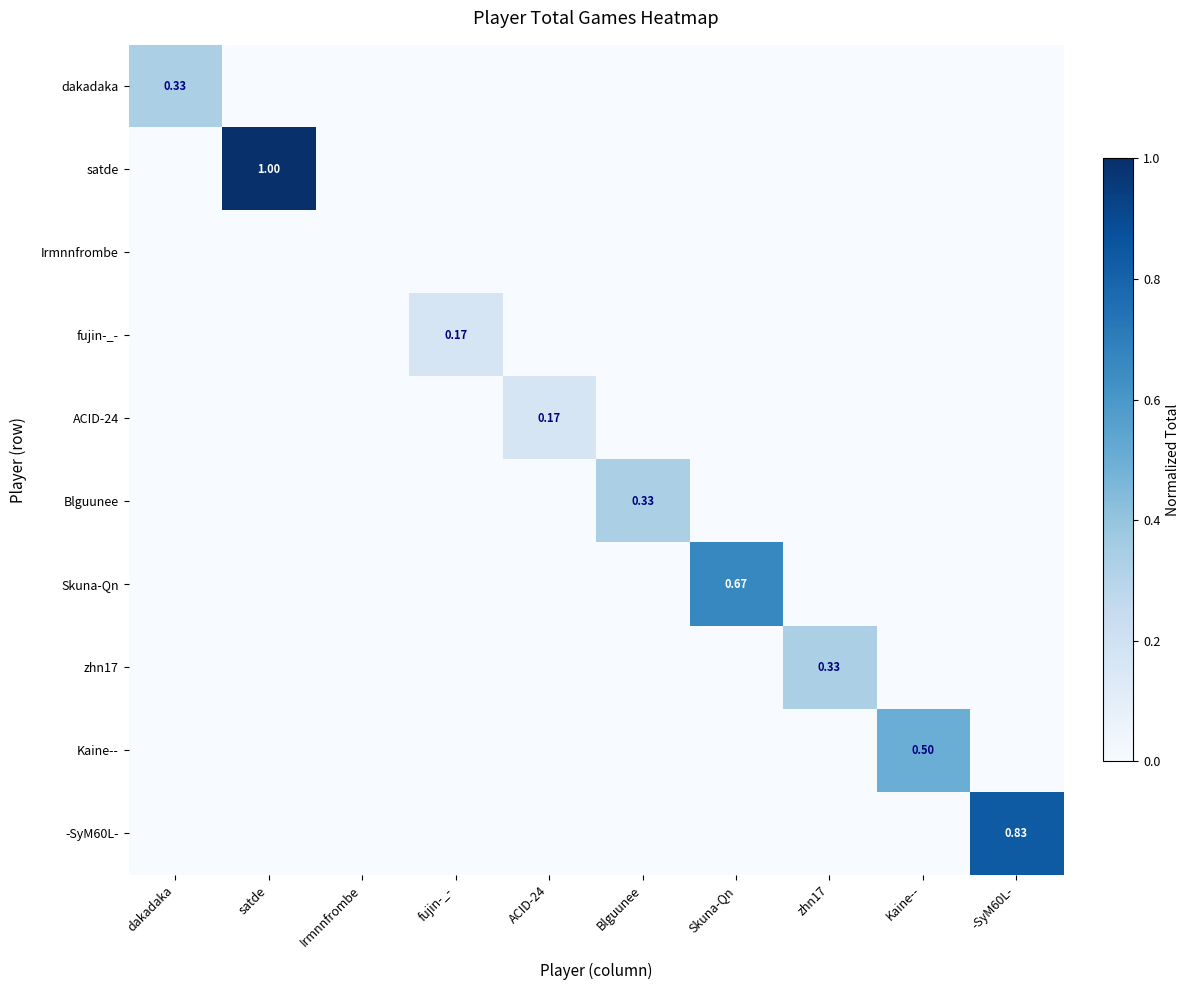

Count the Skuna-Qn values in the range 0 to 1.

10